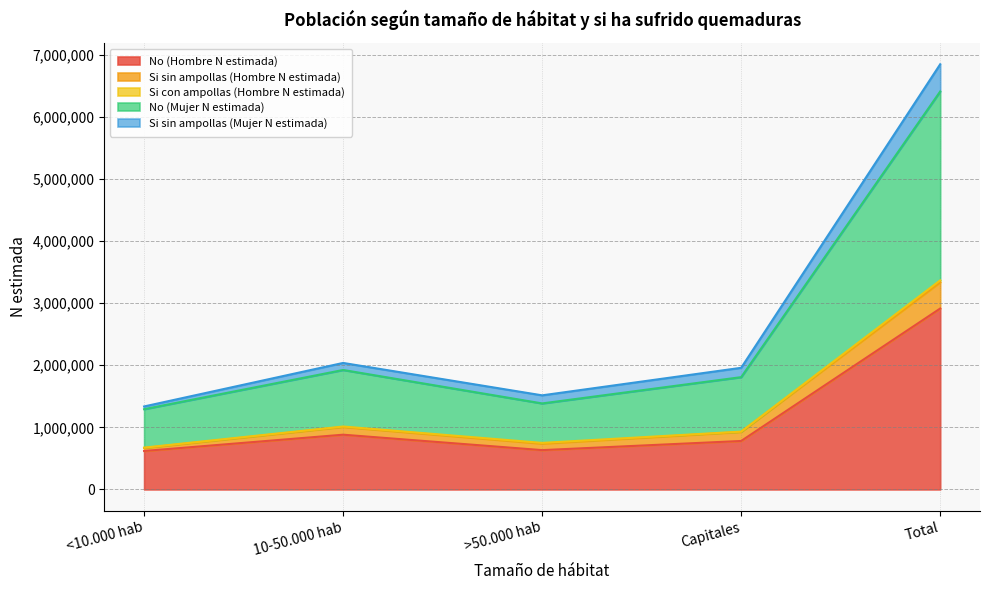

How many values in the No (Mujer N estimada) series are below 1807355?

2